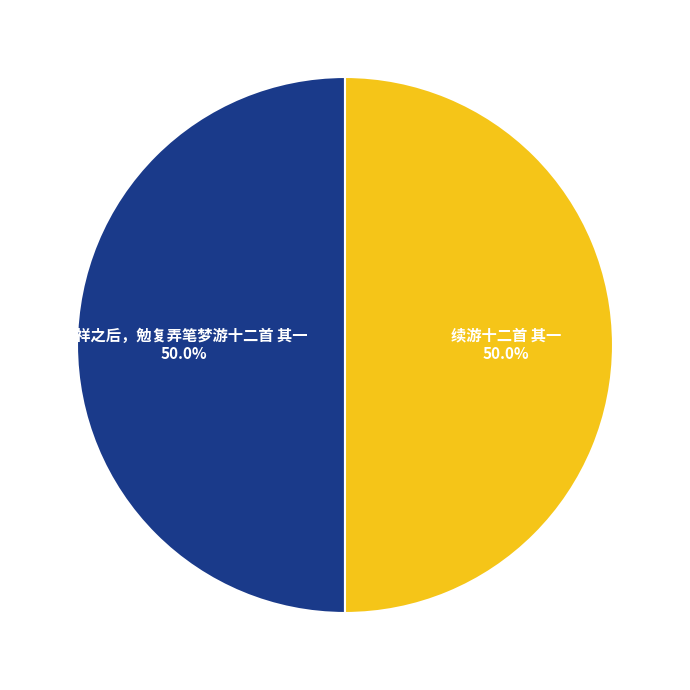

What is the ratio of the value at 小祥之后，勉复弄笔梦游十二首 其一 to the value at 续游十二首 其一?

1.0